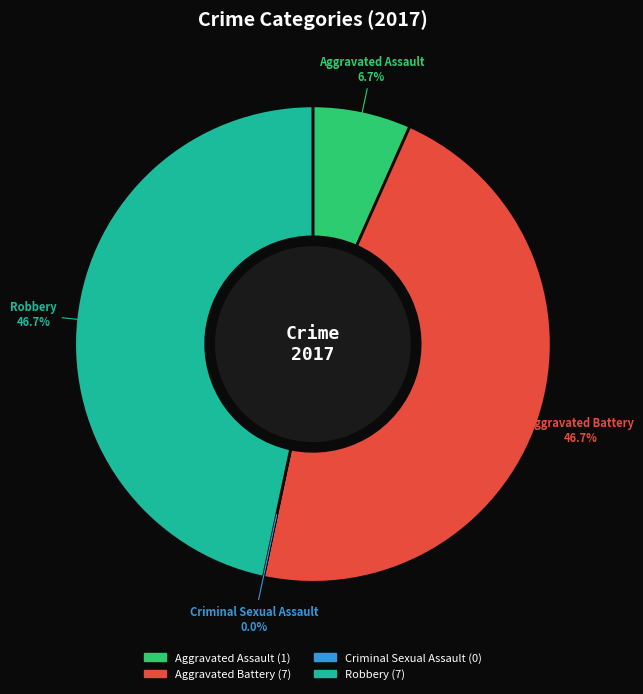

How many slices are in this pie chart?

4